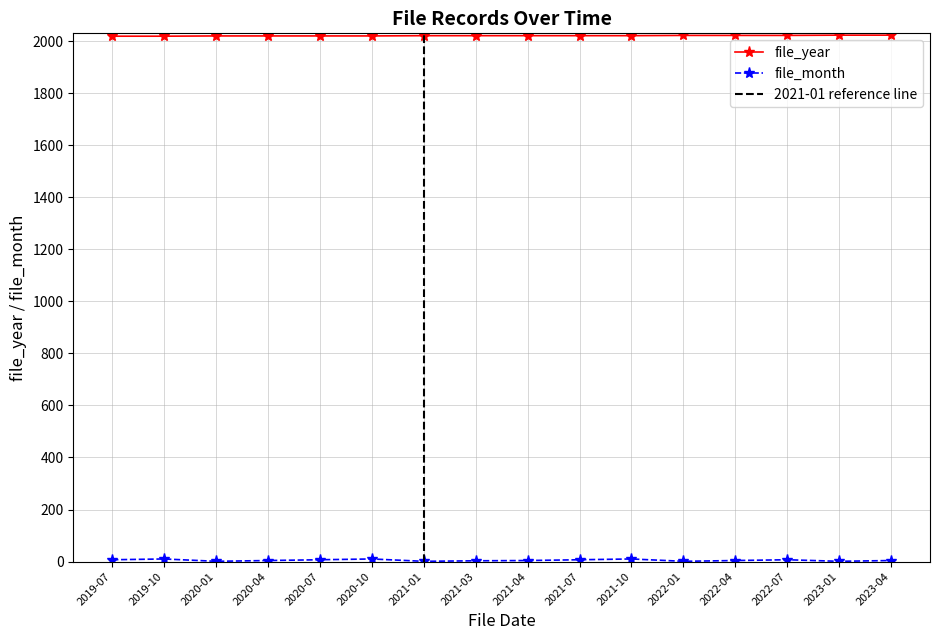

Between 2021-10 and 2022-01, which series saw the biggest shift?

file_month